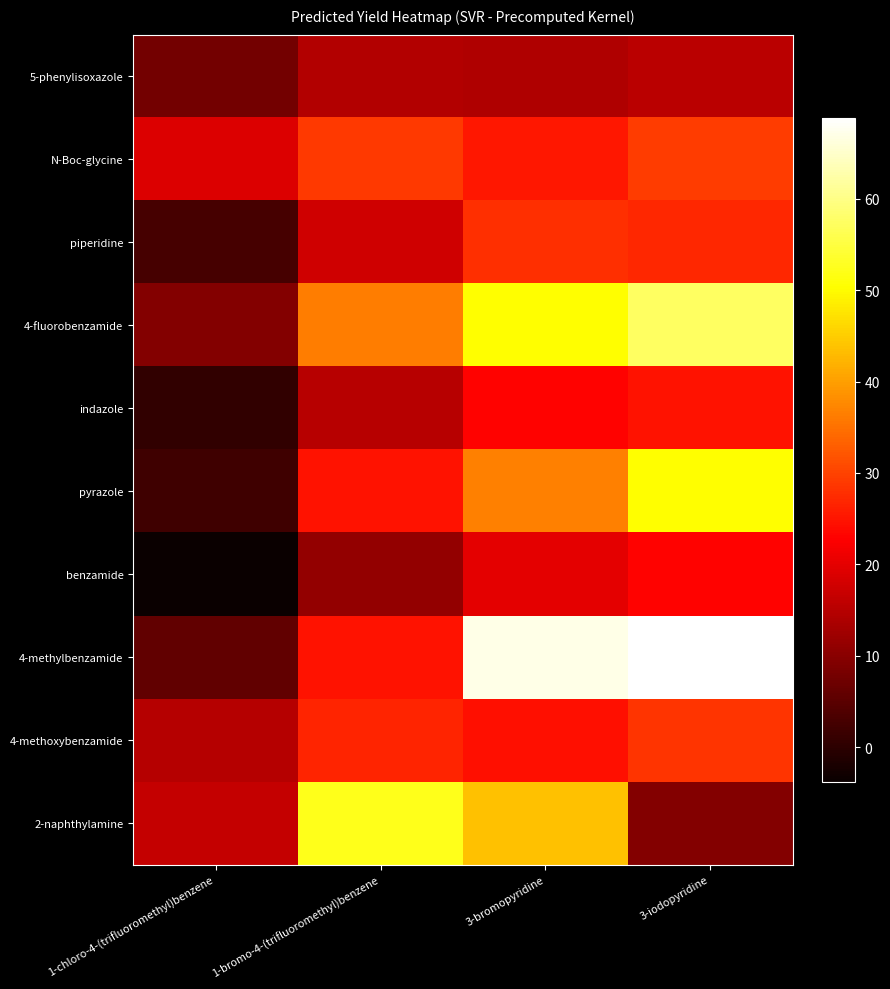

Reading right to left, list all the values displayed in this chart.

5-phenylisoxazole: 3-iodopyridine=15.3	3-bromopyridine=14.2	1-bromo-4-(trifluoromethyl)benzene=14.6	1-chloro-4-(trifluoromethyl)benzene=7.7
N-Boc-glycine: 3-iodopyridine=29.2	3-bromopyridine=25.3	1-bromo-4-(trifluoromethyl)benzene=29.0	1-chloro-4-(trifluoromethyl)benzene=19.2
piperidine: 3-iodopyridine=27.0	3-bromopyridine=27.9	1-bromo-4-(trifluoromethyl)benzene=17.6	1-chloro-4-(trifluoromethyl)benzene=2.9
4-fluorobenzamide: 3-iodopyridine=57.4	3-bromopyridine=50.4	1-bromo-4-(trifluoromethyl)benzene=36.5	1-chloro-4-(trifluoromethyl)benzene=9.4
indazole: 3-iodopyridine=24.9	3-bromopyridine=22.9	1-bromo-4-(trifluoromethyl)benzene=15.0	1-chloro-4-(trifluoromethyl)benzene=0.6
pyrazole: 3-iodopyridine=50.2	3-bromopyridine=36.7	1-bromo-4-(trifluoromethyl)benzene=24.8	1-chloro-4-(trifluoromethyl)benzene=2.1
benzamide: 3-iodopyridine=23.2	3-bromopyridine=19.9	1-bromo-4-(trifluoromethyl)benzene=11.1	1-chloro-4-(trifluoromethyl)benzene=-3.8
4-methylbenzamide: 3-iodopyridine=68.9	3-bromopyridine=67.0	1-bromo-4-(trifluoromethyl)benzene=24.6	1-chloro-4-(trifluoromethyl)benzene=5.8
4-methoxybenzamide: 3-iodopyridine=28.5	3-bromopyridine=24.5	1-bromo-4-(trifluoromethyl)benzene=26.6	1-chloro-4-(trifluoromethyl)benzene=14.9
2-naphthylamine: 3-iodopyridine=9.5	3-bromopyridine=43.8	1-bromo-4-(trifluoromethyl)benzene=52.1	1-chloro-4-(trifluoromethyl)benzene=16.5